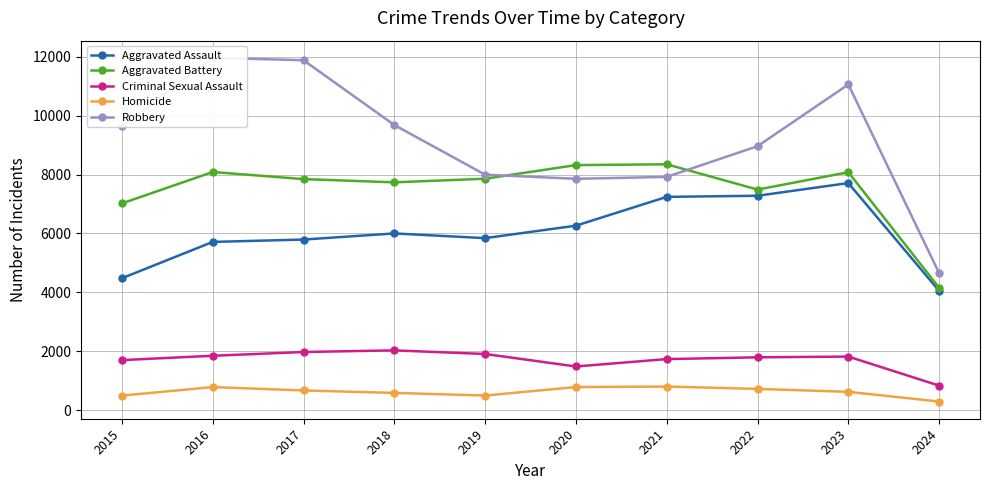

True or false: Aggravated Battery has more than 0 points higher than both neighbors.

True